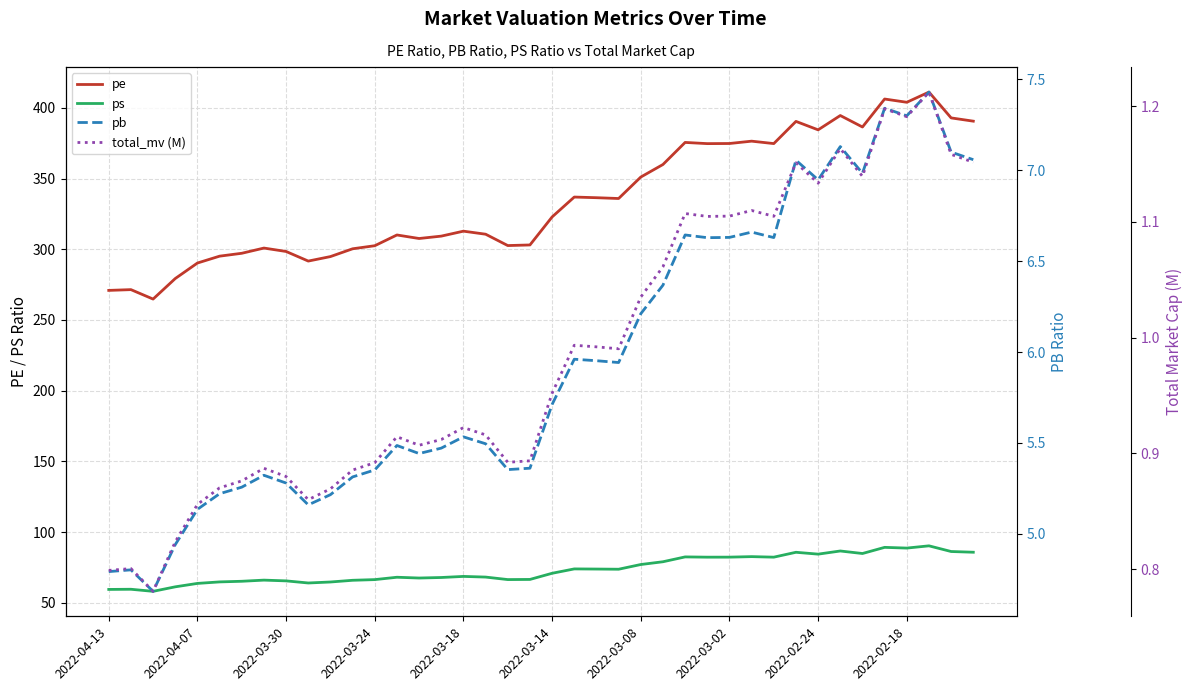

Is it true that total_mv (M) equals 0.7 at 25?

False